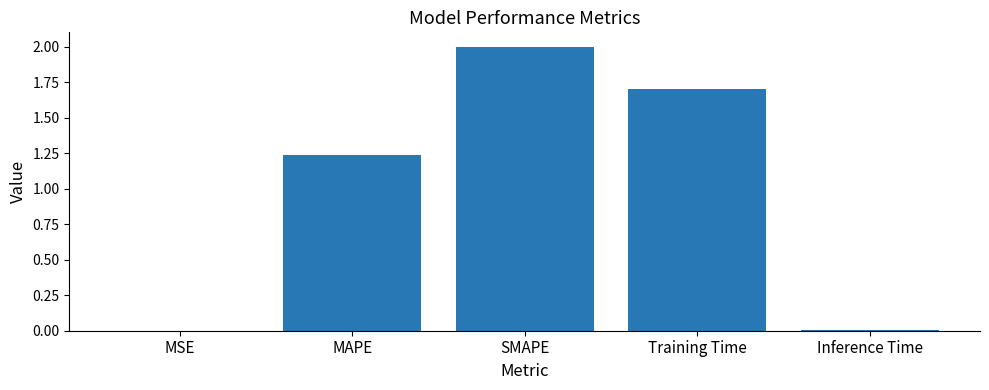

The value at Training Time is 2.4. True or false?

False